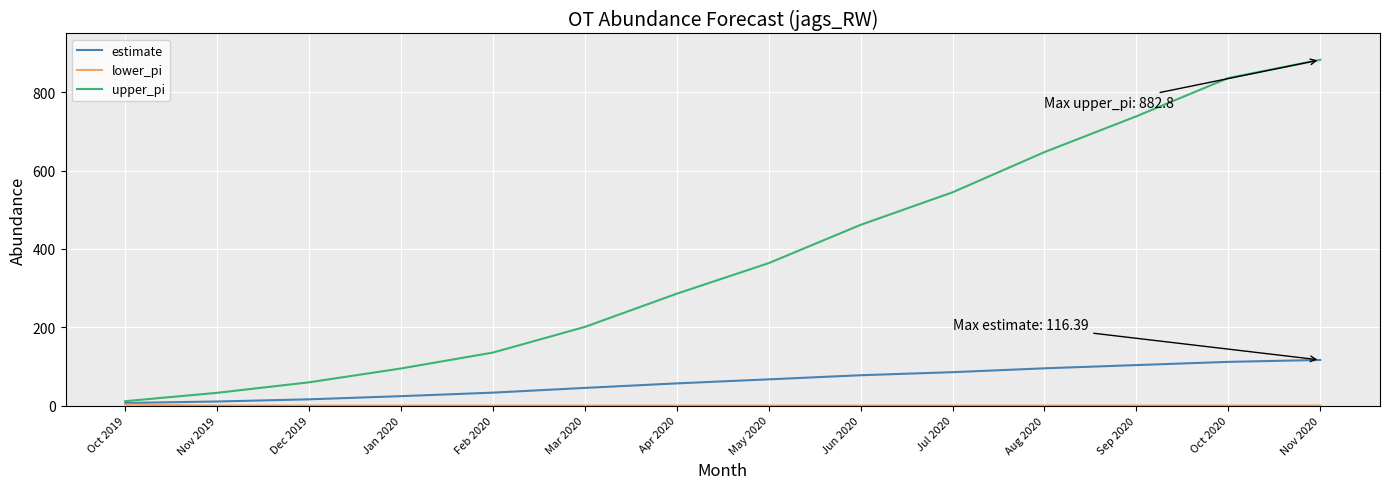

Rank the categories by upper_pi value from highest to lowest.

Nov 2020, Oct 2020, Sep 2020, Aug 2020, Jul 2020, Jun 2020, May 2020, Apr 2020, Mar 2020, Feb 2020, Jan 2020, Dec 2019, Nov 2019, Oct 2019